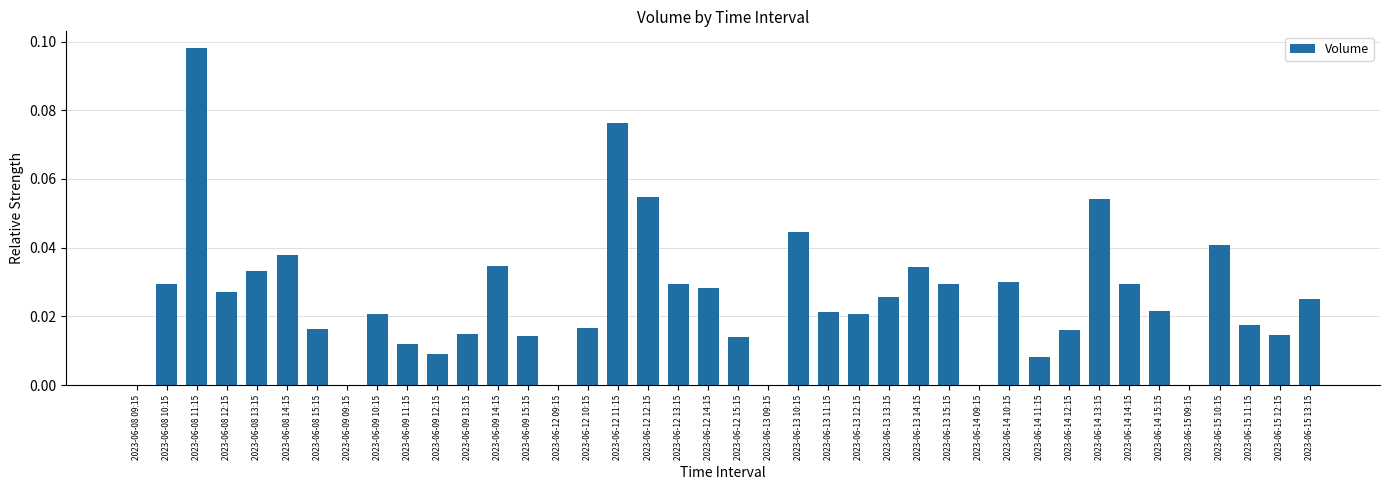

Which label corresponds to the largest value in the chart?

2023-06-08 11:15